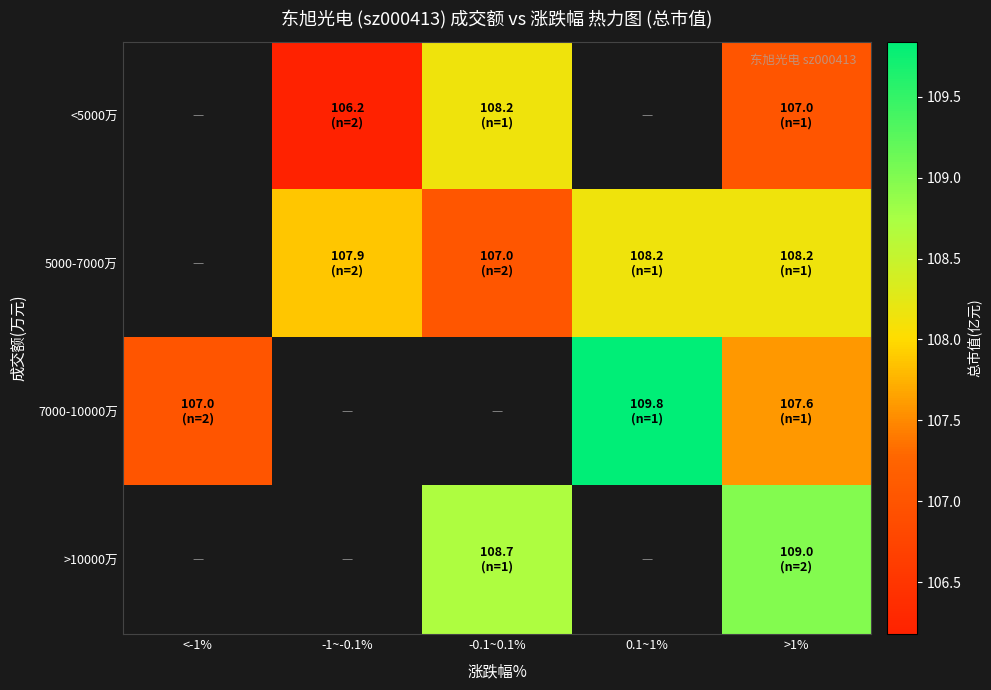

At which category does the chart reach its minimum across all series?

-1~-0.1%